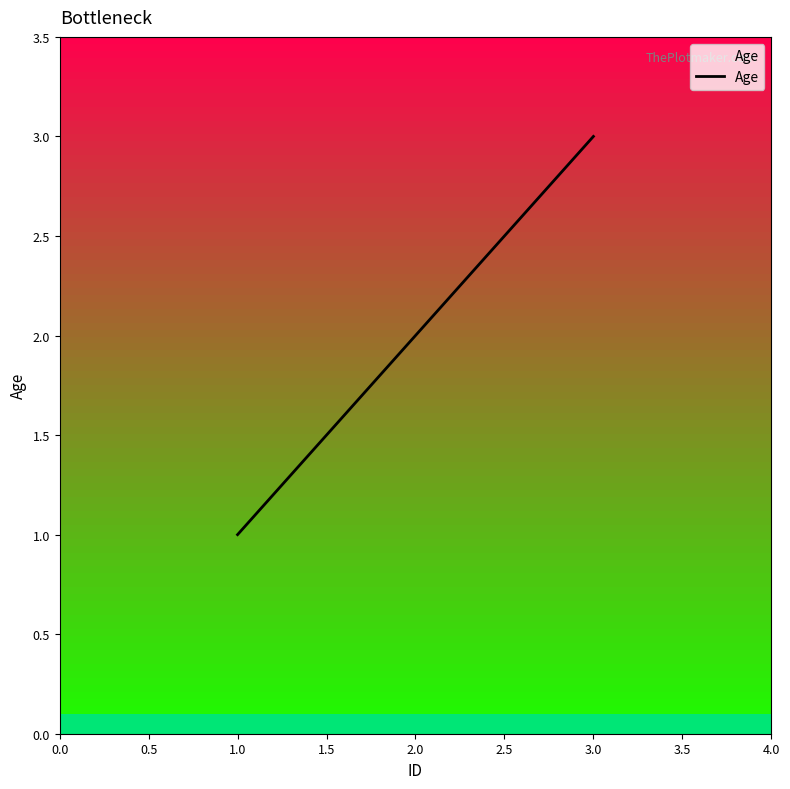

What is the highest value of the Age series?

3